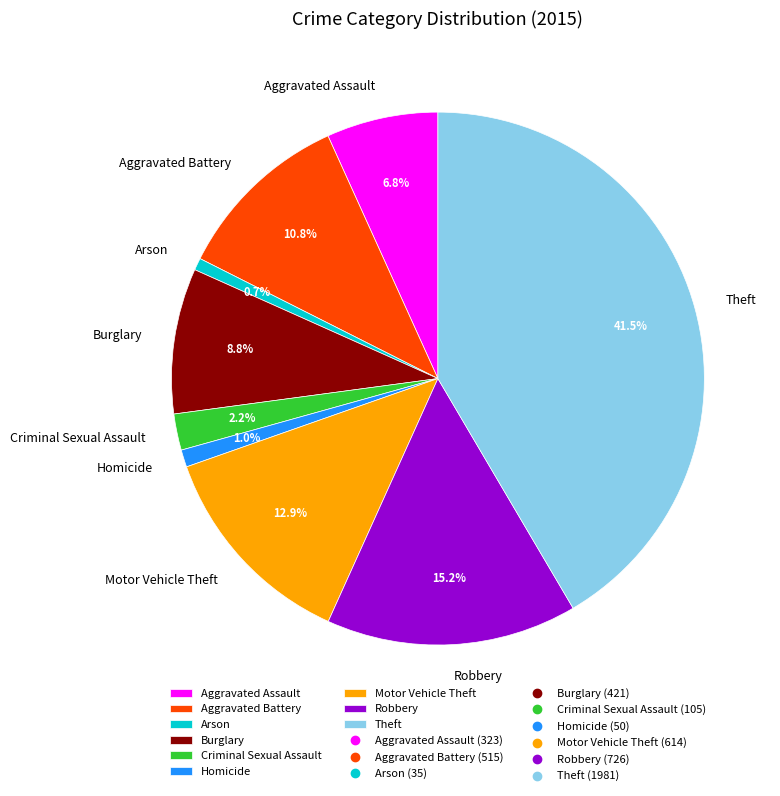

What is the ratio of the value at Motor Vehicle Theft to the value at Burglary?

1.5